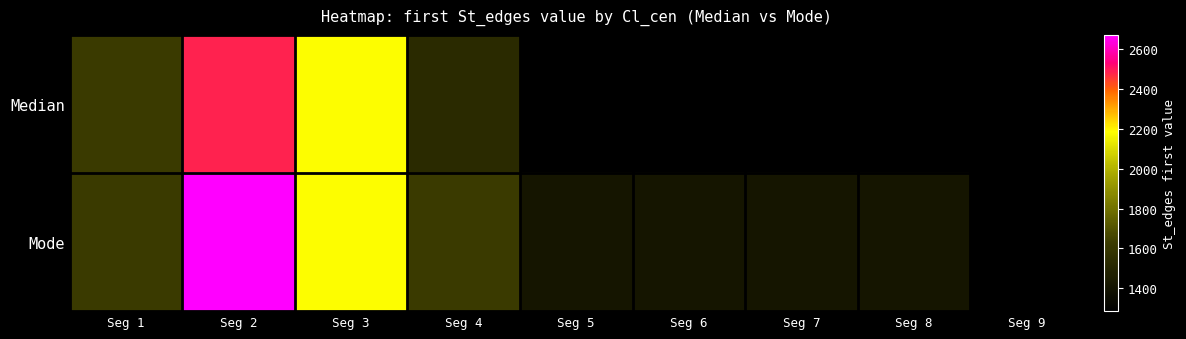

Count the number of categories in the chart.

9